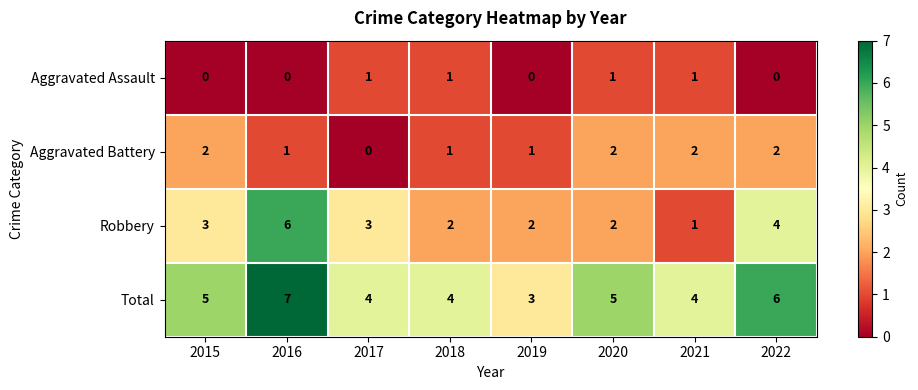

What is the lowest value of the Total series?

3